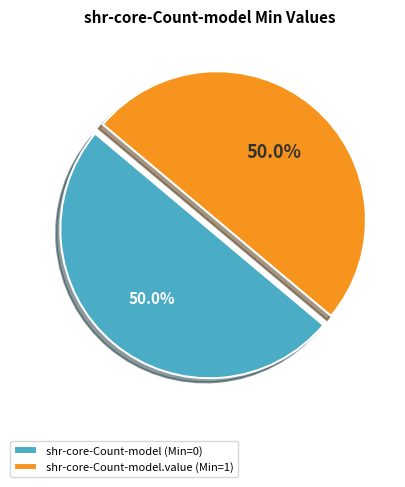

Is the sum of shr-core-Count-model.value (Min=1) and shr-core-Count-model (Min=0) greater than half?

Yes